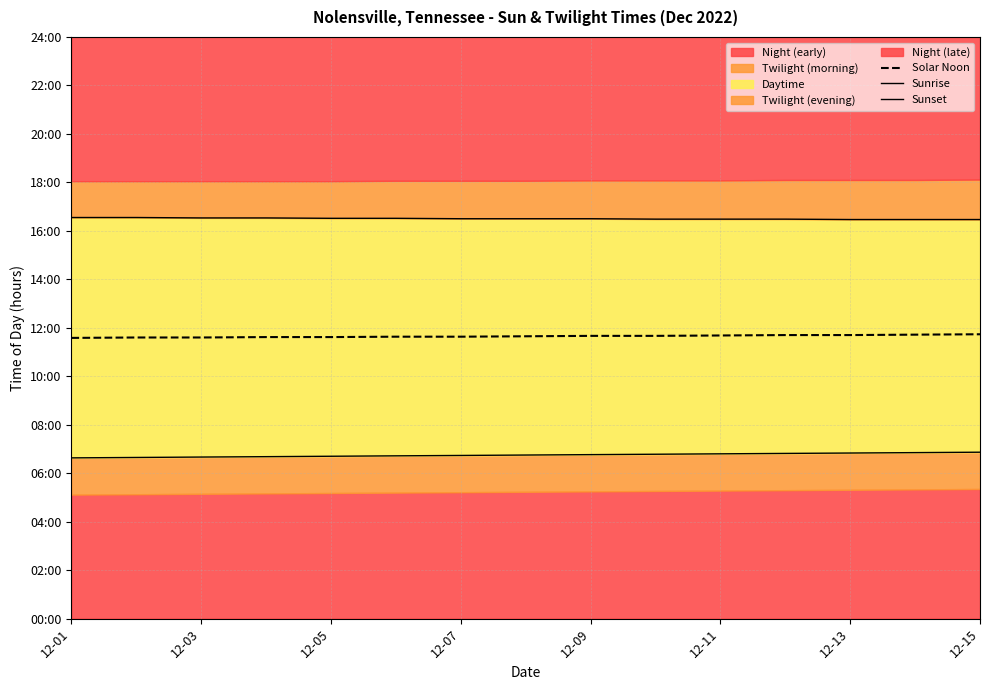

The Sunrise series shows 12.0 at 12-07. True or false?

False